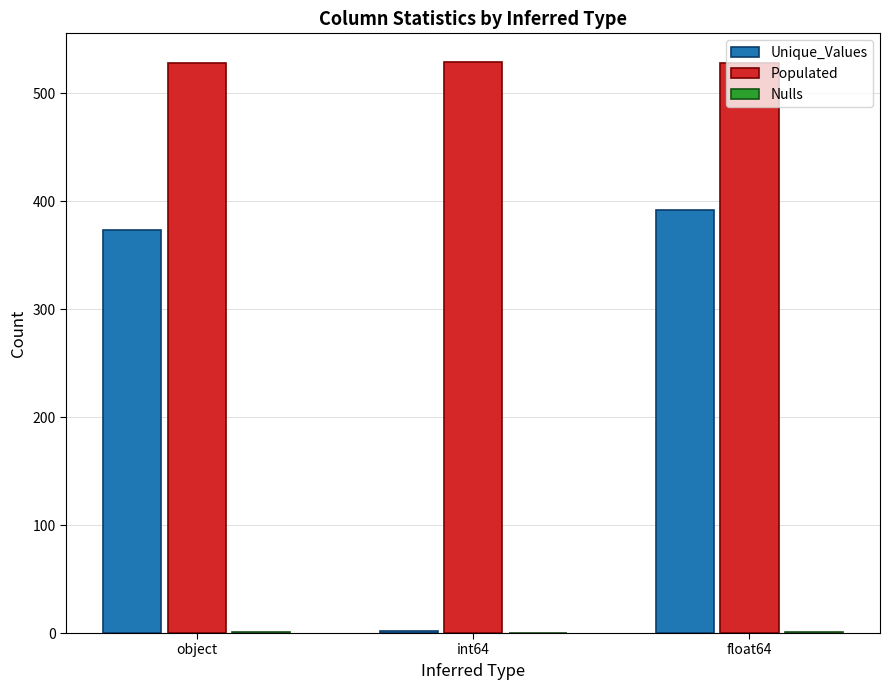

Count the number of categories in the chart.

3